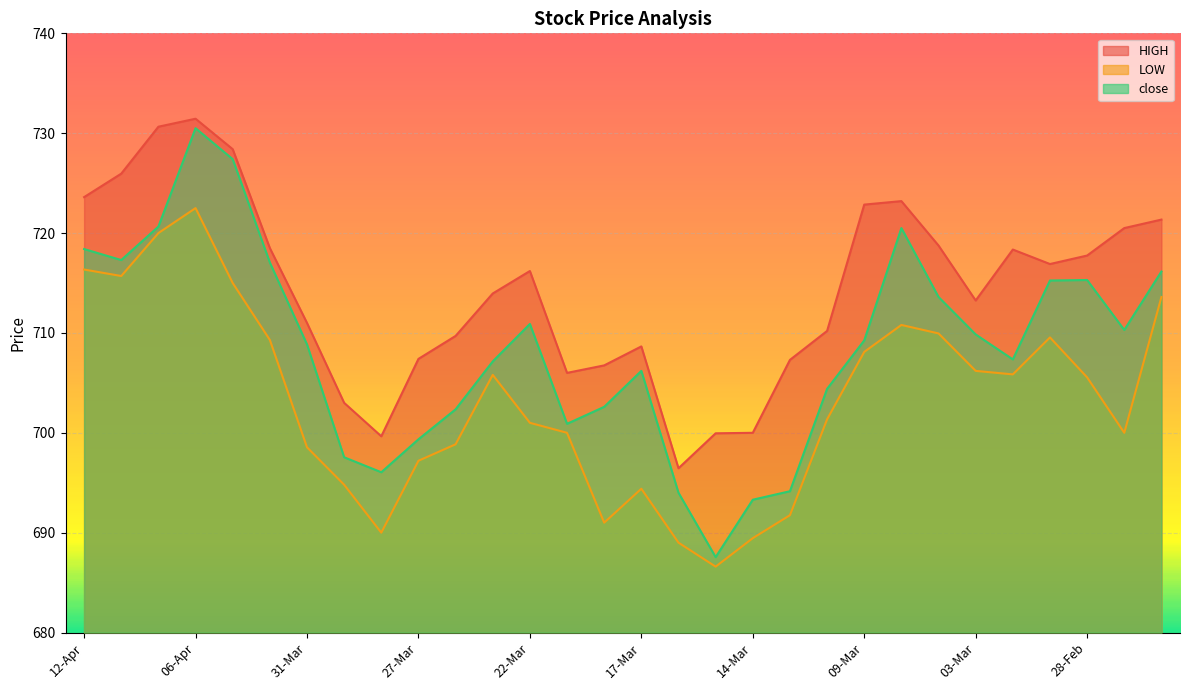

Reading left to right, list all the values displayed in this chart.

HIGH: 723.6	726.0	730.6	731.5	728.4	718.5	711.0	703.0	699.6	707.4	709.7	714.0	716.2	706.0	706.8	708.6	696.5	700.0	700.0	707.3	710.2	722.9	723.2	718.8	713.2	718.4	716.9	717.8	720.5	721.4
LOW: 716.4	715.7	720.0	722.5	715.0	709.3	698.5	694.8	690.0	697.2	698.9	705.8	701.0	700.0	691.0	694.4	689.0	686.6	689.5	691.8	701.4	708.1	710.8	710.0	706.2	705.9	709.5	705.5	700.0	713.6
close: 718.4	717.3	720.6	730.5	727.4	717.0	708.9	697.5	696.0	699.4	702.4	707.1	710.9	700.9	702.6	706.2	694.0	687.5	693.3	694.1	704.4	709.2	720.5	713.6	709.9	707.4	715.2	715.3	710.3	716.1